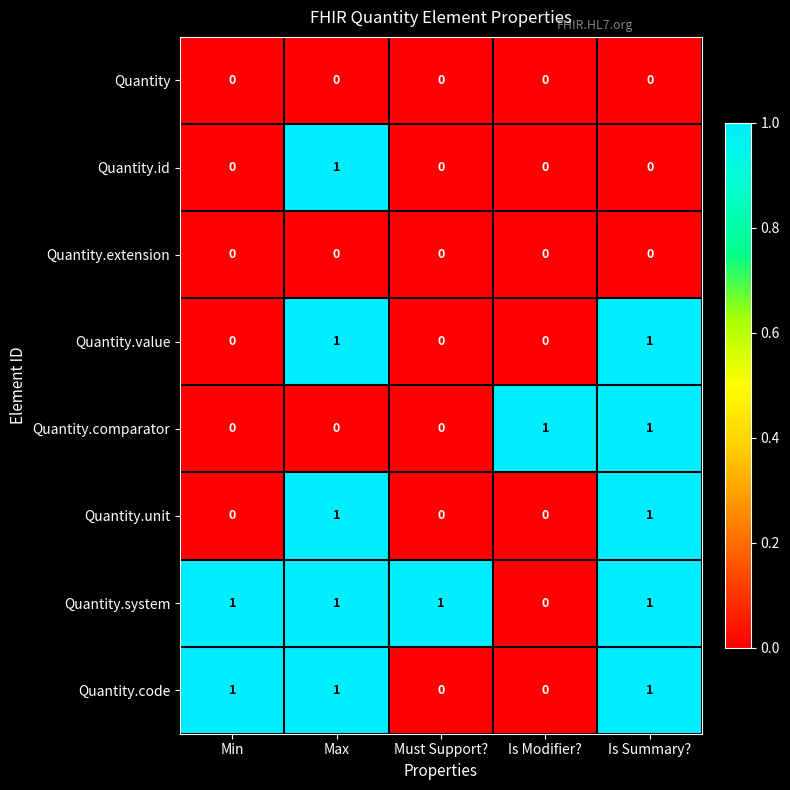

How many Quantity.comparator values are between 0 and 1?

5